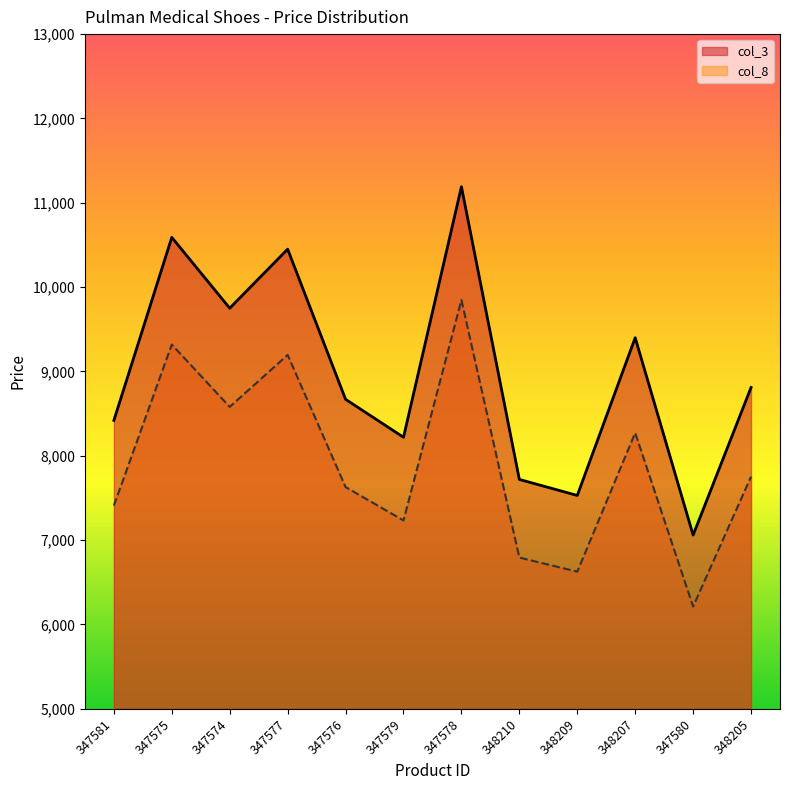

Between 348209 and 348207, which is larger?

348207